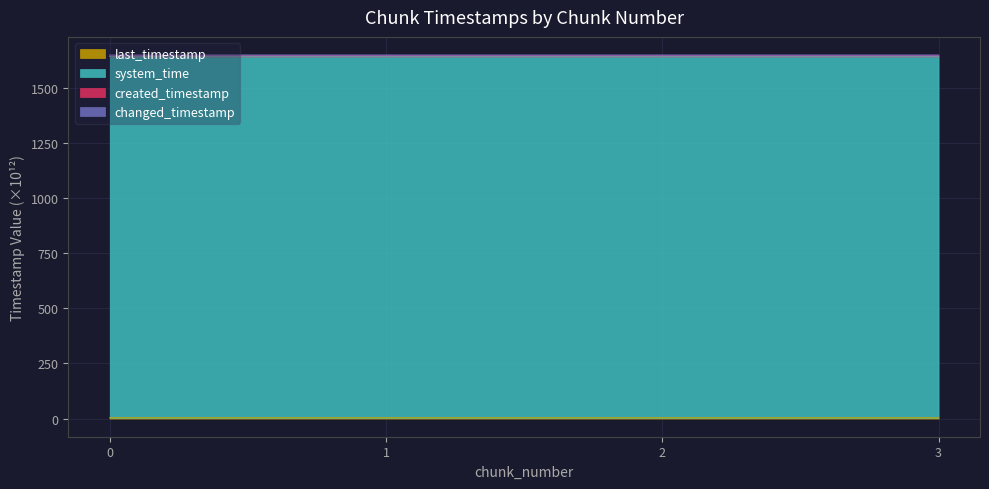

Between 2 and 0, which is larger?

2